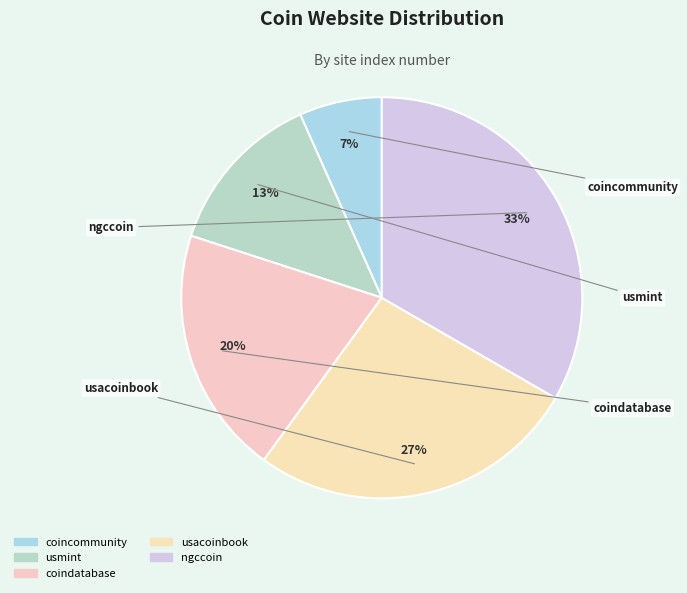

Which has a higher value, ngccoin or usacoinbook?

ngccoin